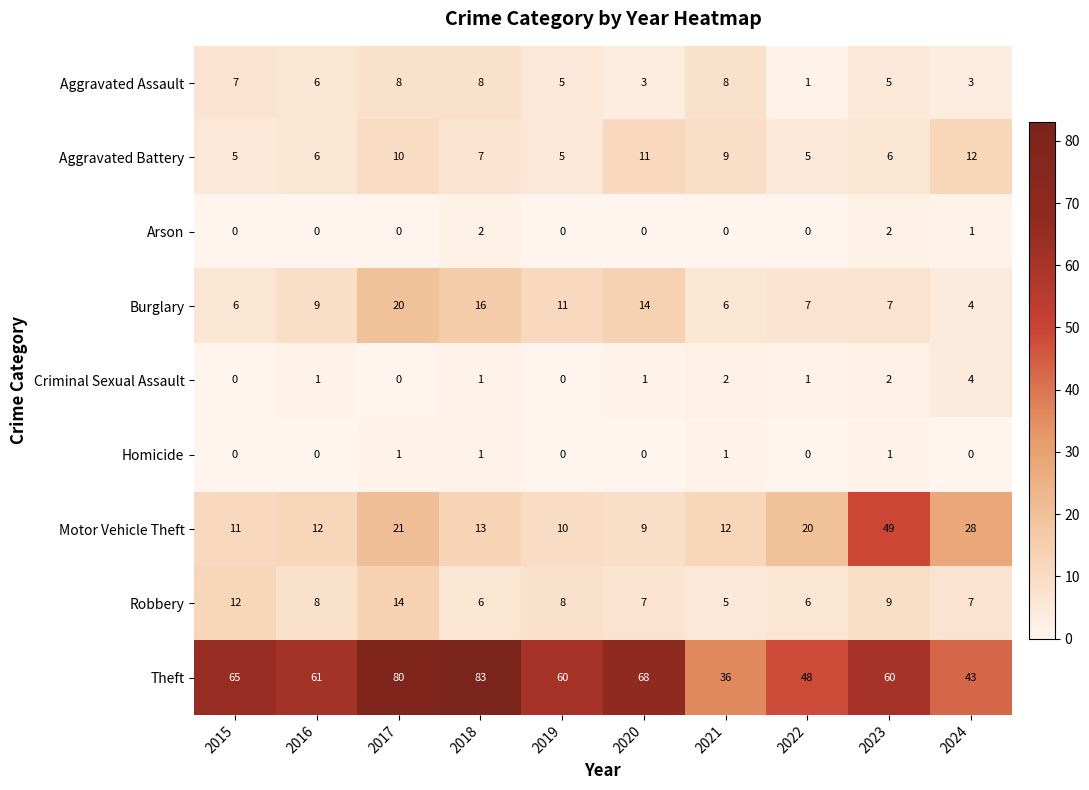

The Arson series shows 0 at 2020. True or false?

True